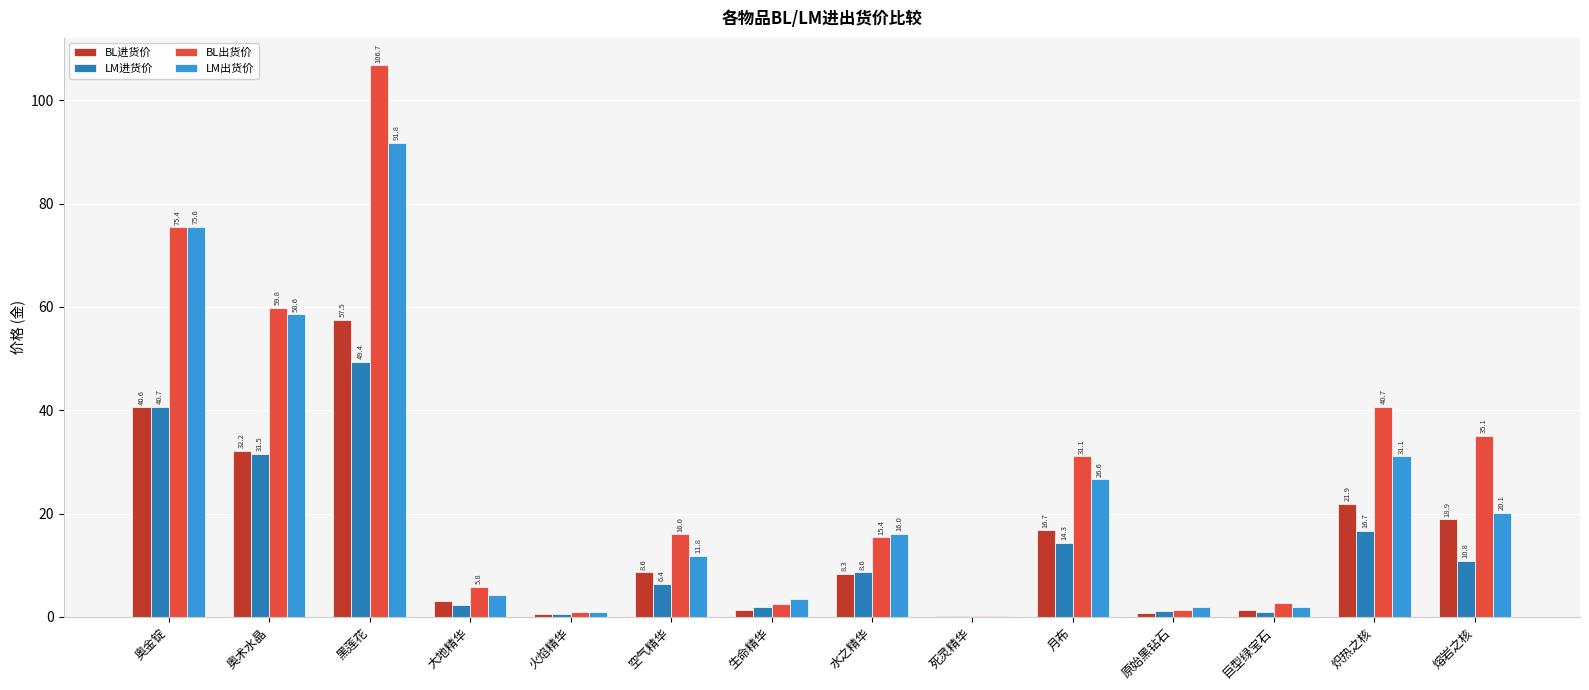

Between 奥金锭 and 炽热之核, which series saw the biggest shift?

LM出货价